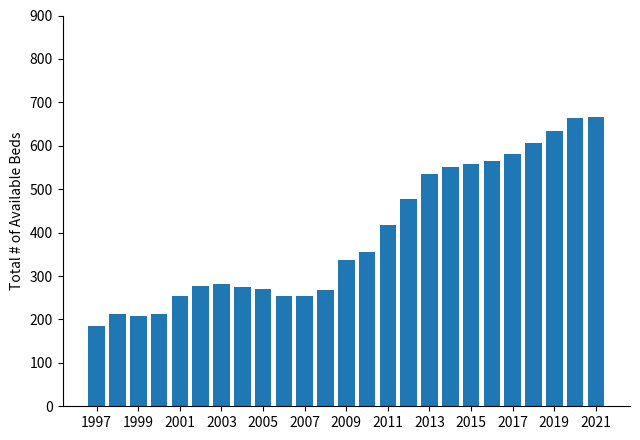

Count the number of data series in this chart.

1